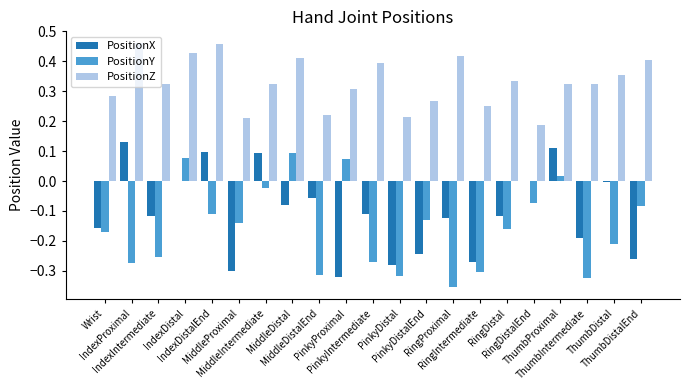

Is it true that PositionZ equals 0.4 at IndexDistal?

True